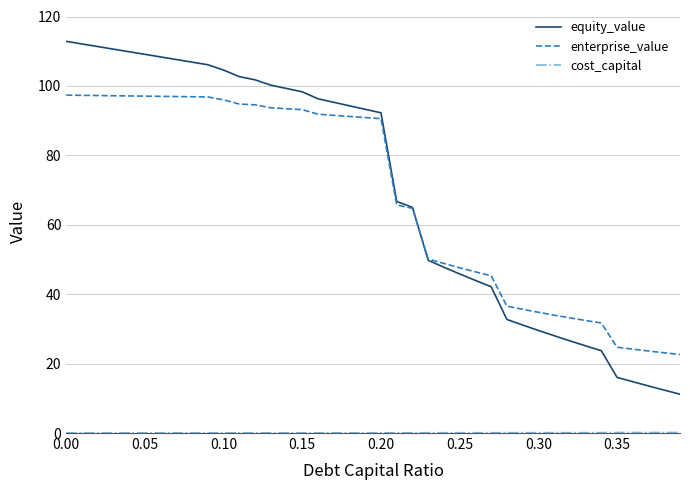

What is the difference between the maximum and second lowest values in the enterprise_value series?

74.2